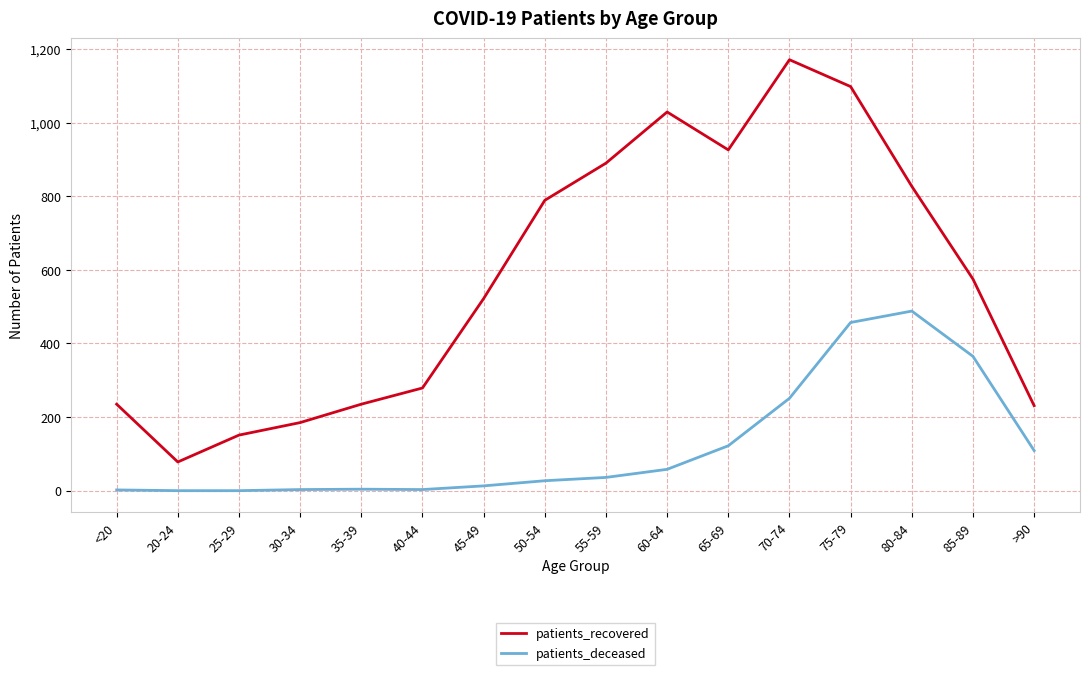

Read the patients_recovered value at 60-64, to the nearest 50.

1050